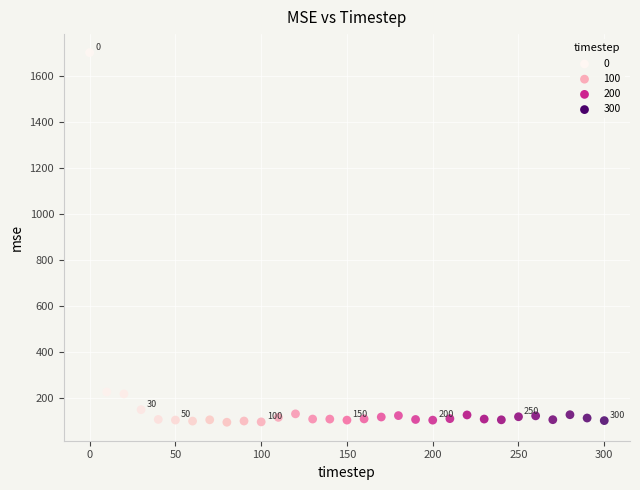

What is the range of X values (max minus min)?

300.0